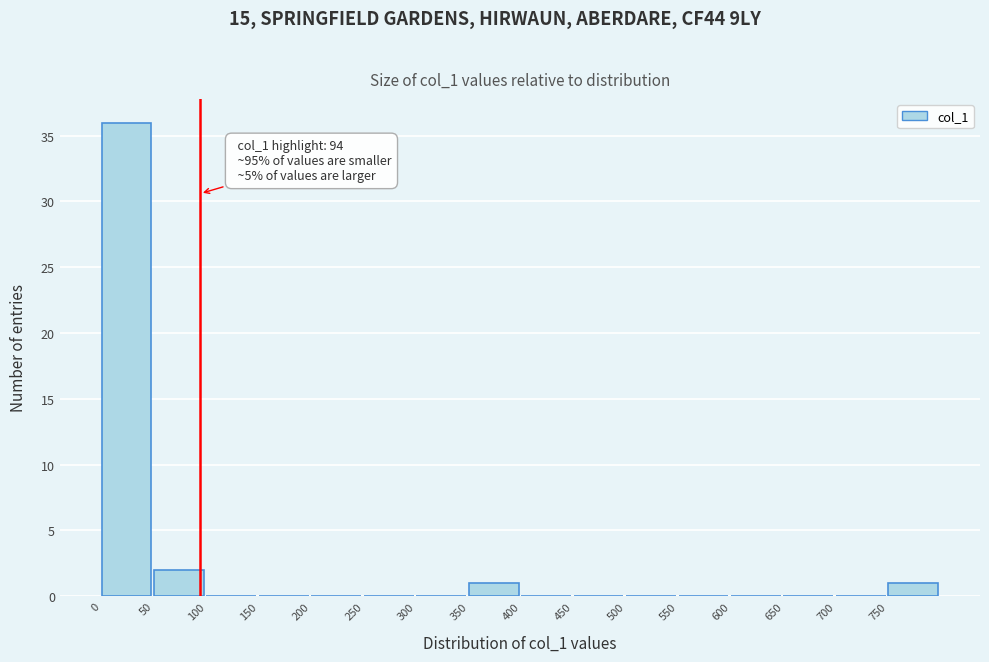

Which range on the x-axis has the tallest bar?

0 to 50